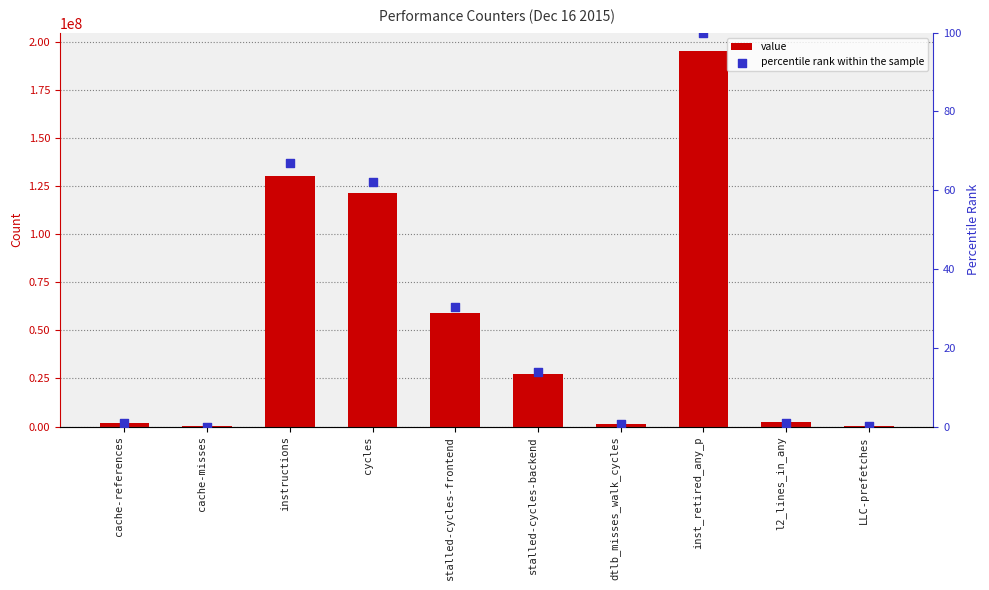

What is the total value across all series at stalled-cycles-frontend?

59090793.2